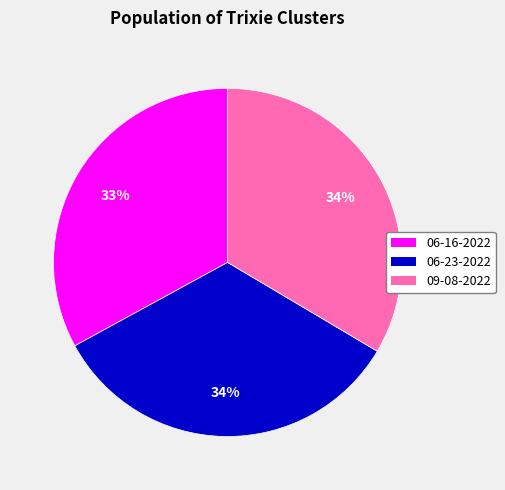

To the nearest percent, what is the average slice percentage?

33%